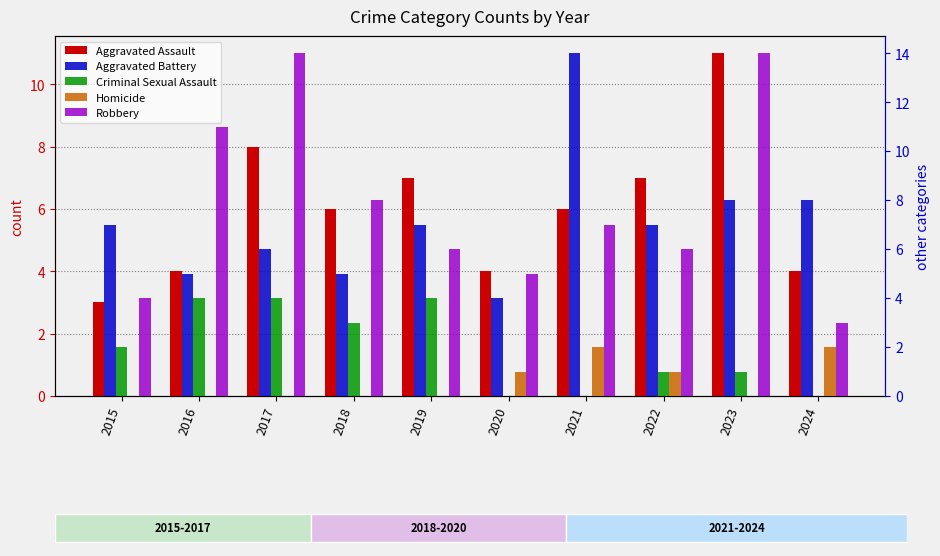

How many values in the Criminal Sexual Assault series are below 2?

5